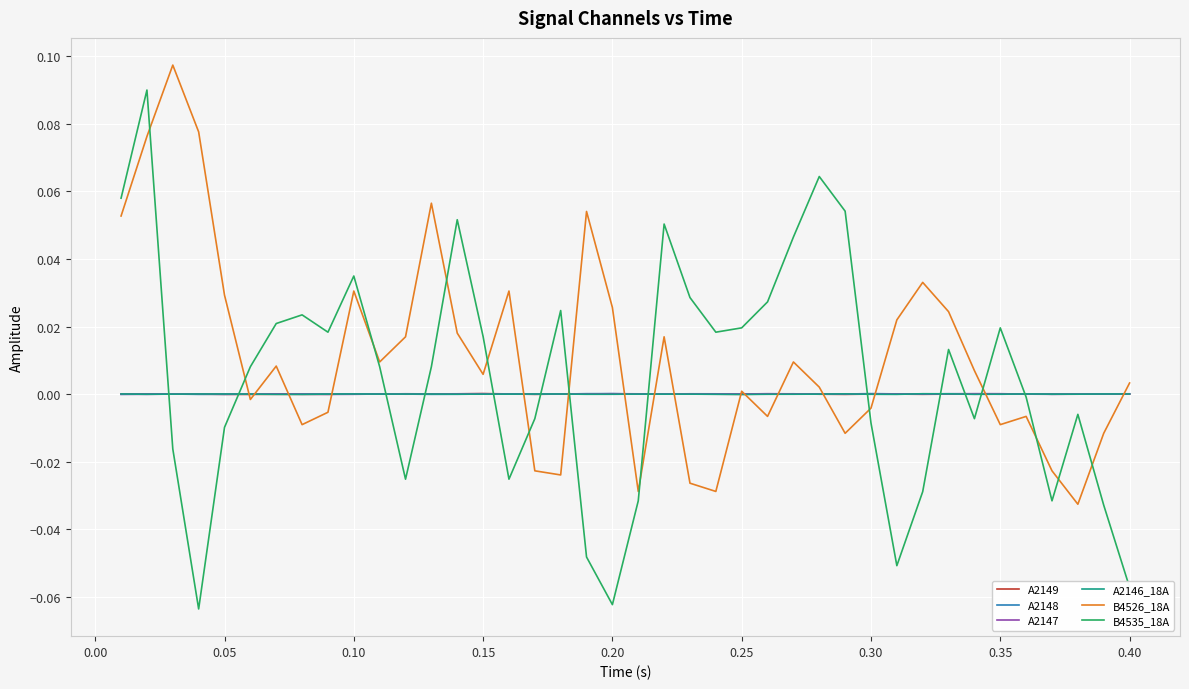

Which series has the largest range (max minus min)?

B4535_18A